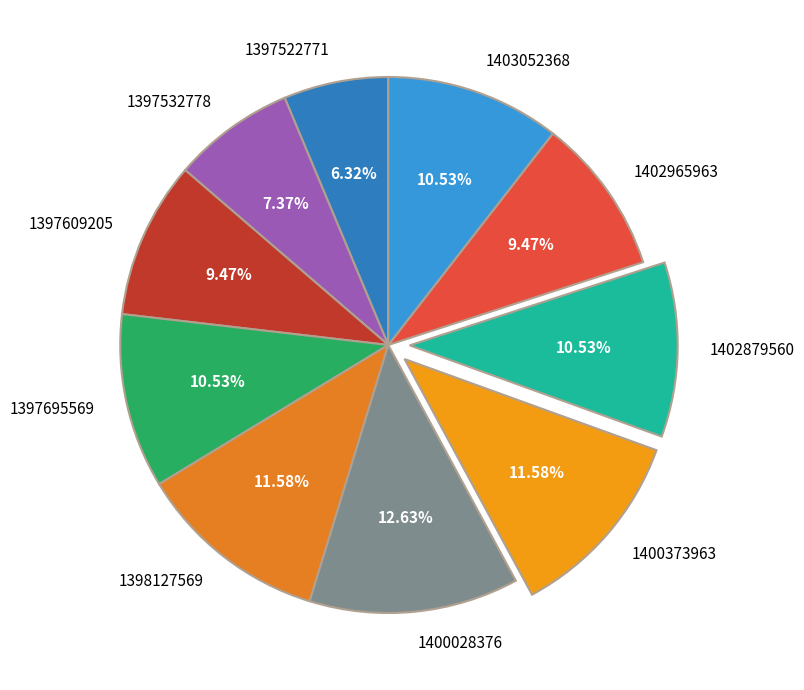

Is it true that 1397532778 is 1% of the pie?

False